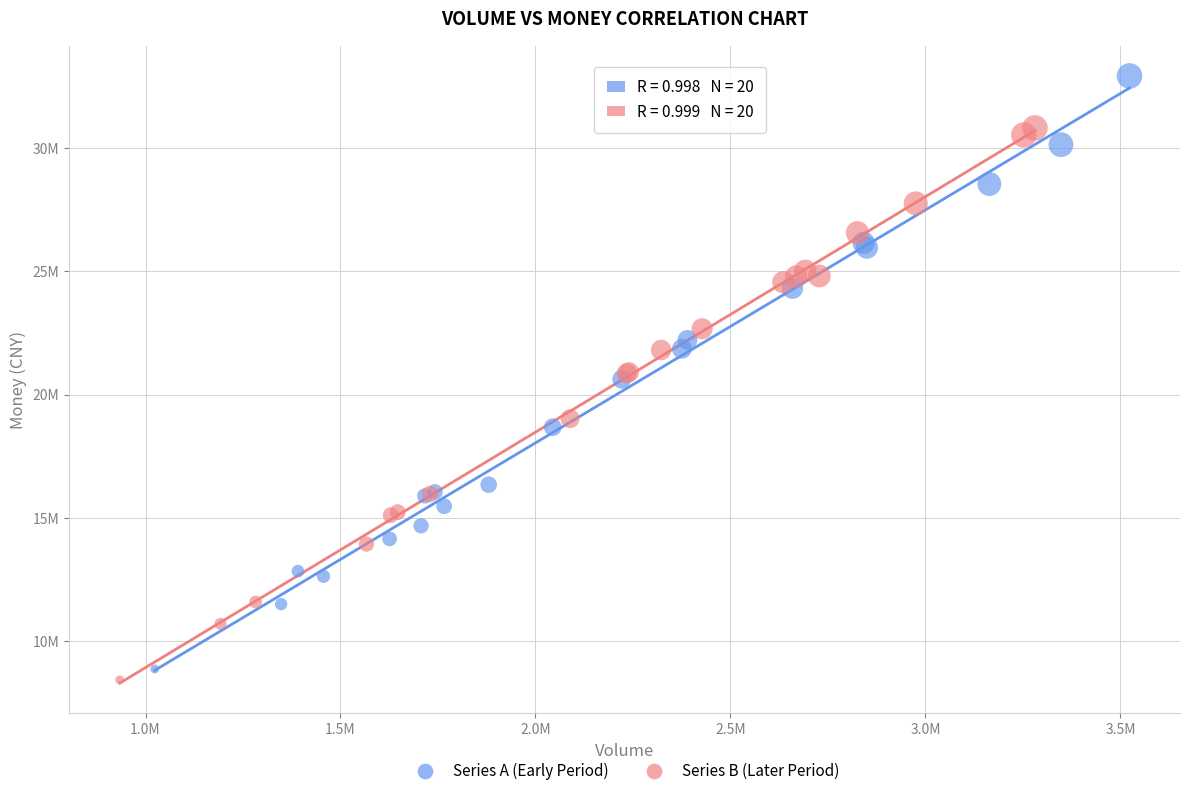

What are all the series names shown in the legend?

Series A (Early Period), Series B (Later Period)